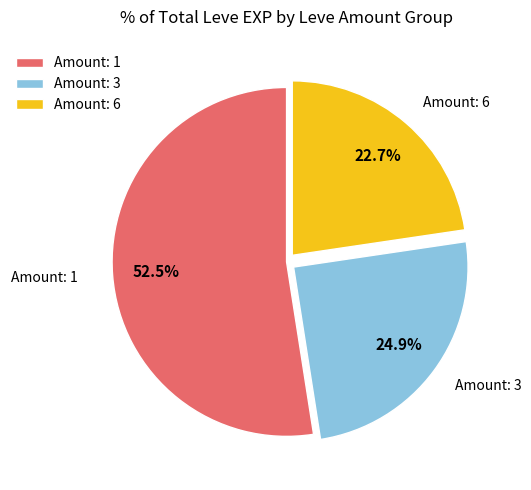

To the nearest percent, what is the average slice percentage?

33%